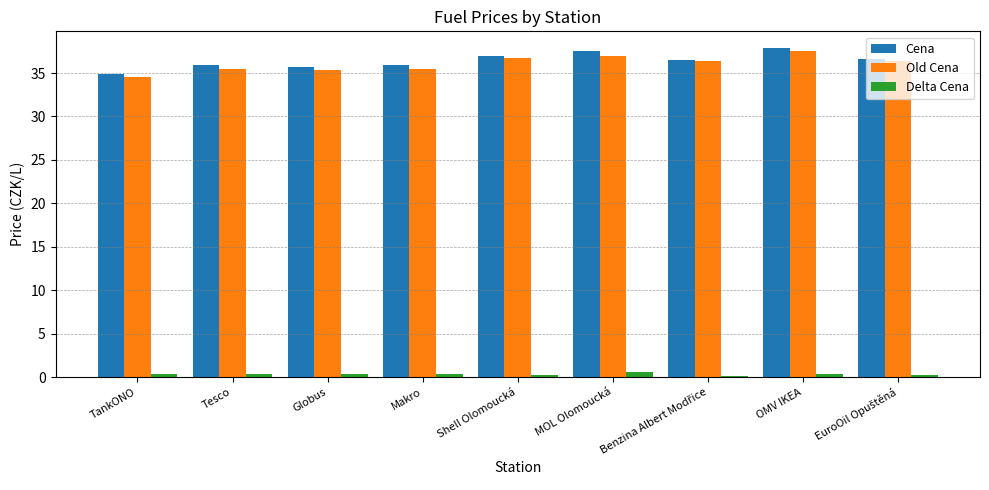

What is the total value across all series at OMV IKEA?

75.8